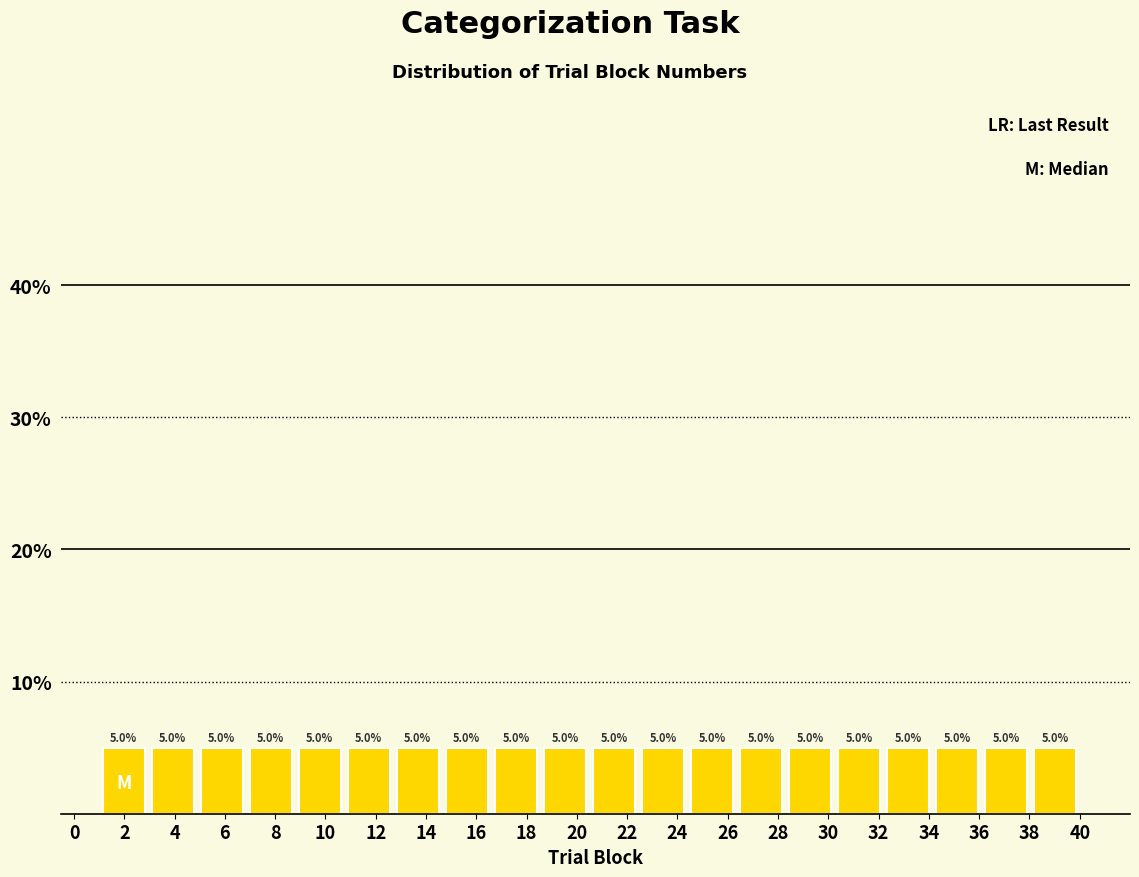

How tall is the bar that spans 8.80 to 10.75 on the x-axis? The bar edges are not printed on the chart, so give them approximately, as read against the axis.

5.0